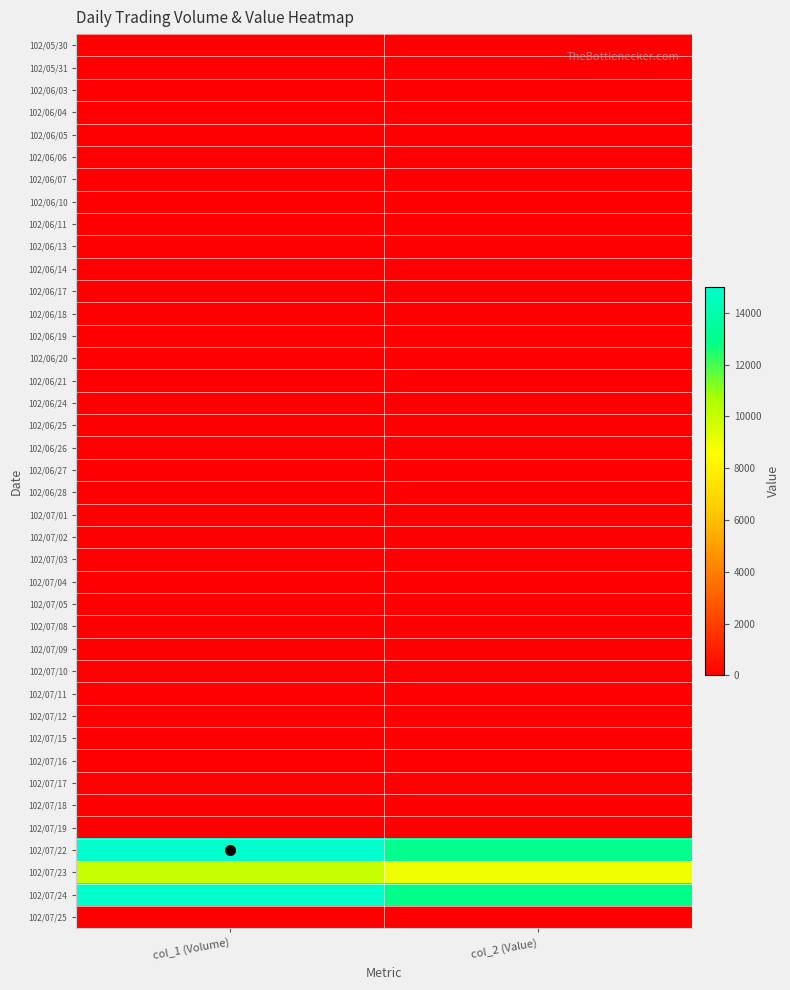

Which label corresponds to the smallest value in the chart?

col_1 (Volume)